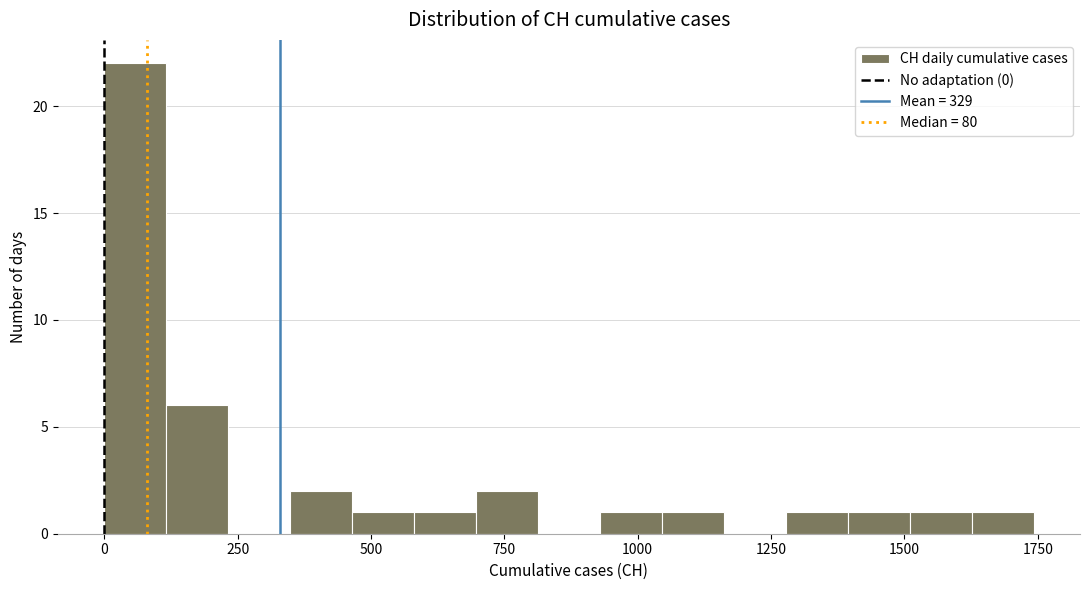

Read against the x-axis, roughly where is the centre of the tallest bar?

50